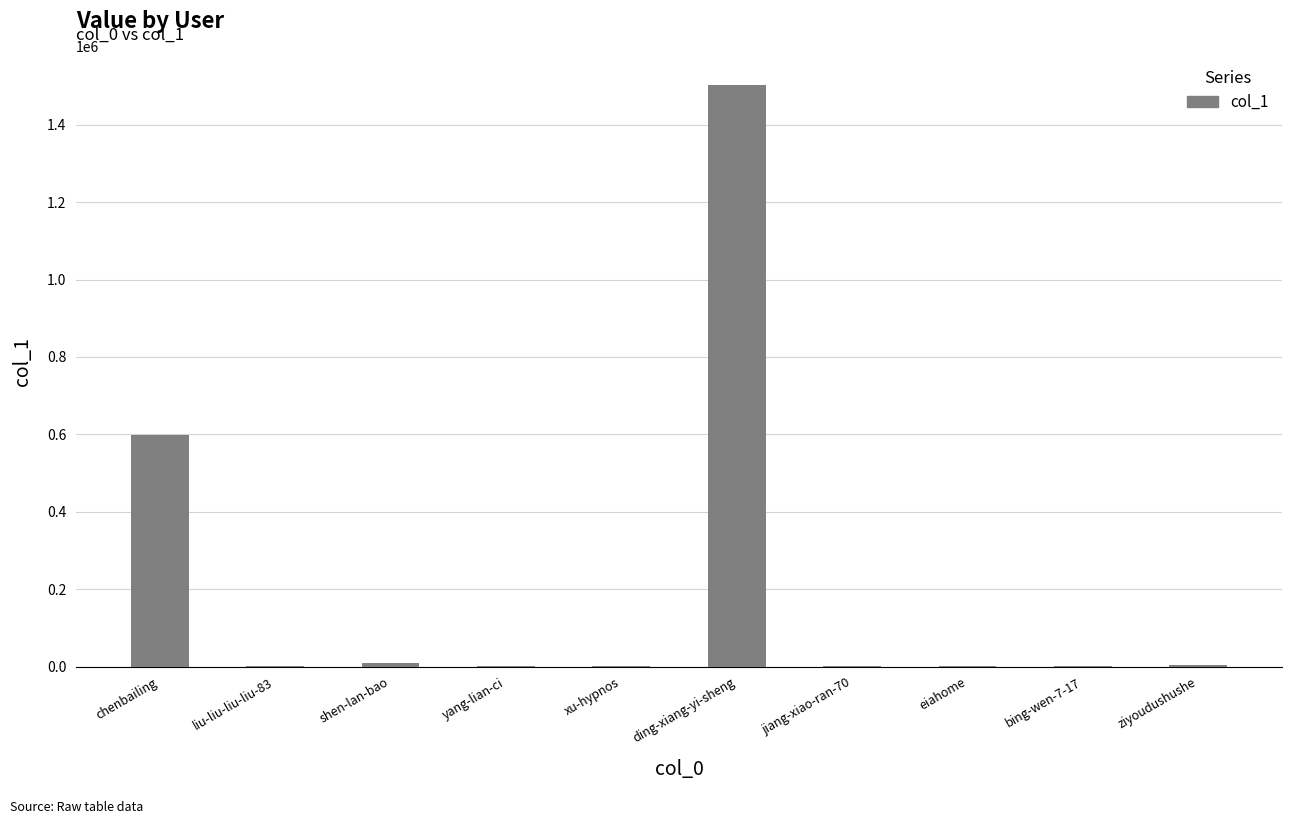

The chart shows a value of 597264 at chenbailing. True or false?

True